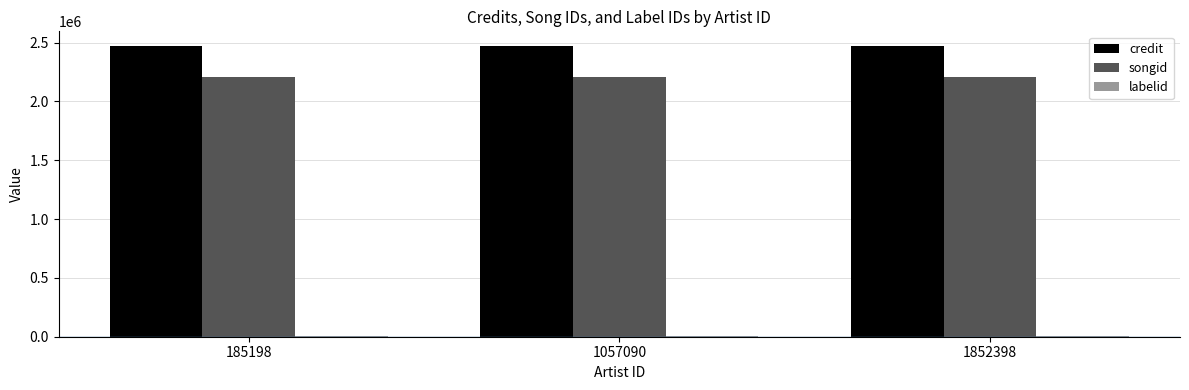

The songid series shows 2204479 at 1057090. True or false?

True